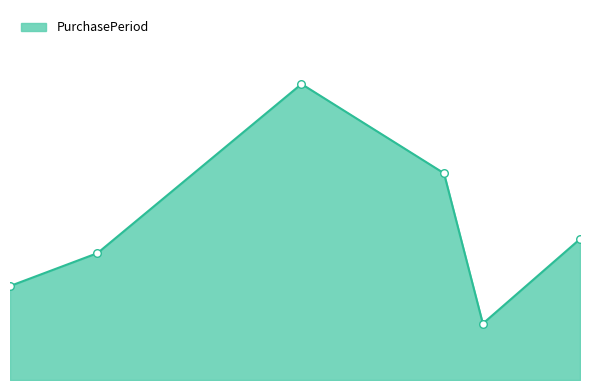

Does the chart have visible grid lines?

No